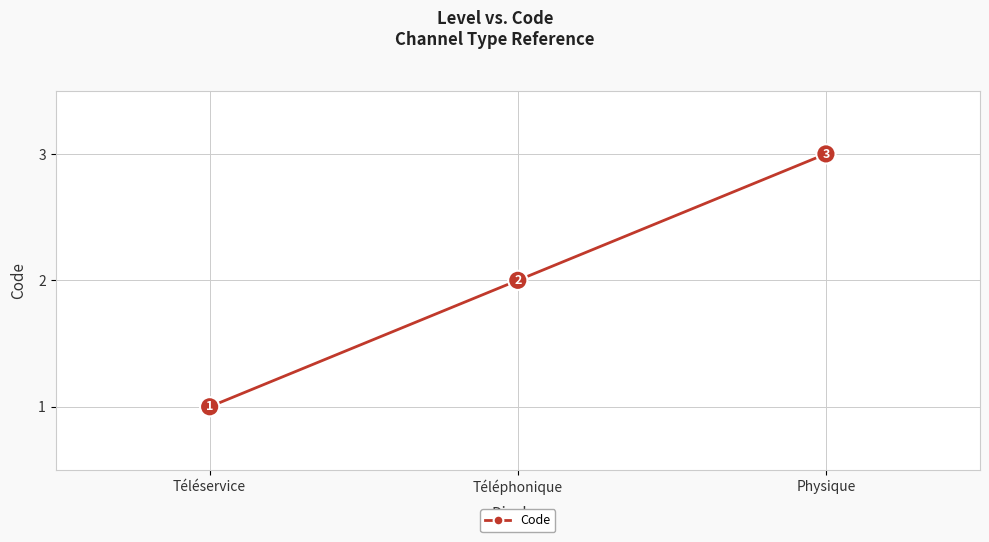

How many categories are shown in the chart?

3